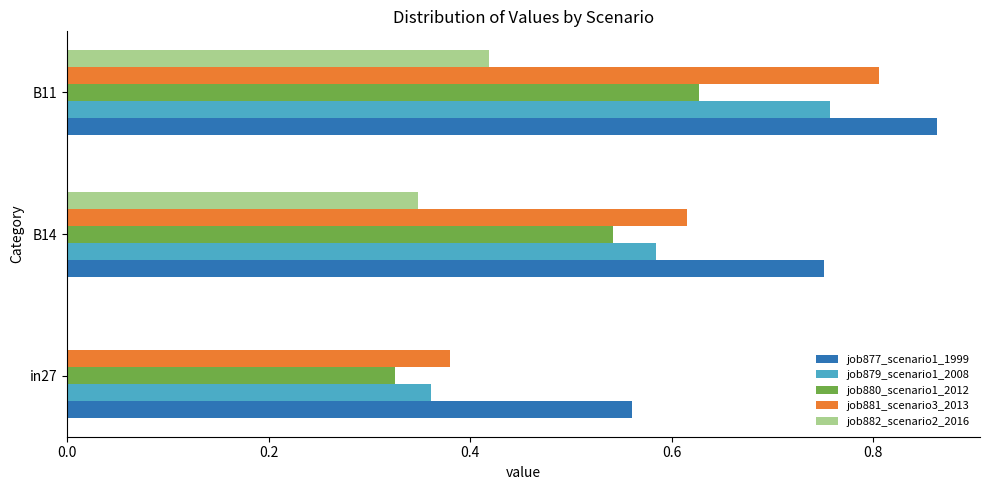

Which series changed the most between B14 and B11?

job881_scenario3_2013